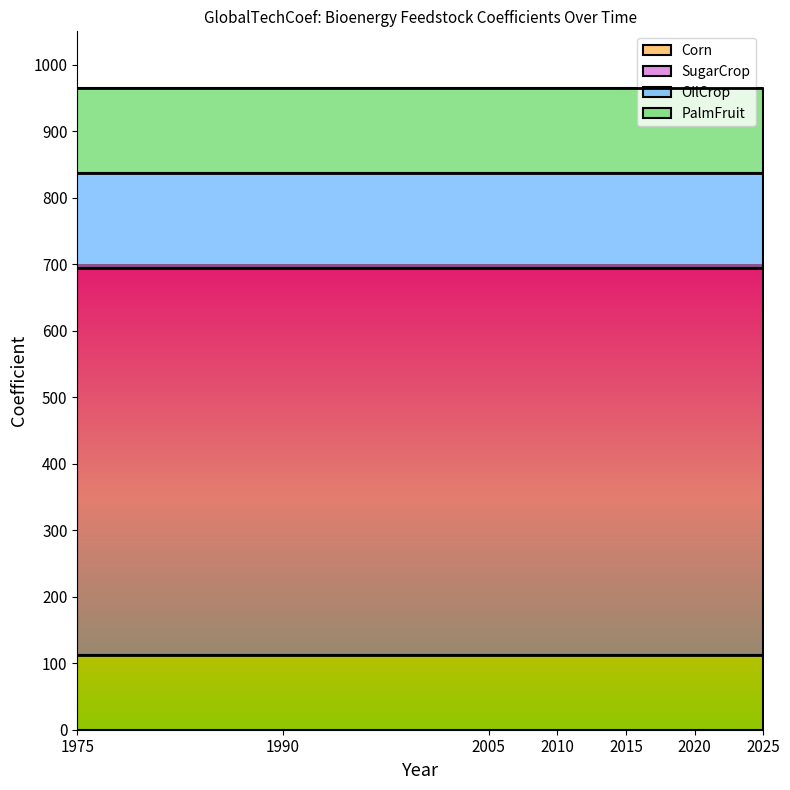

What value does the OilCrop series have at 2005?

142.6